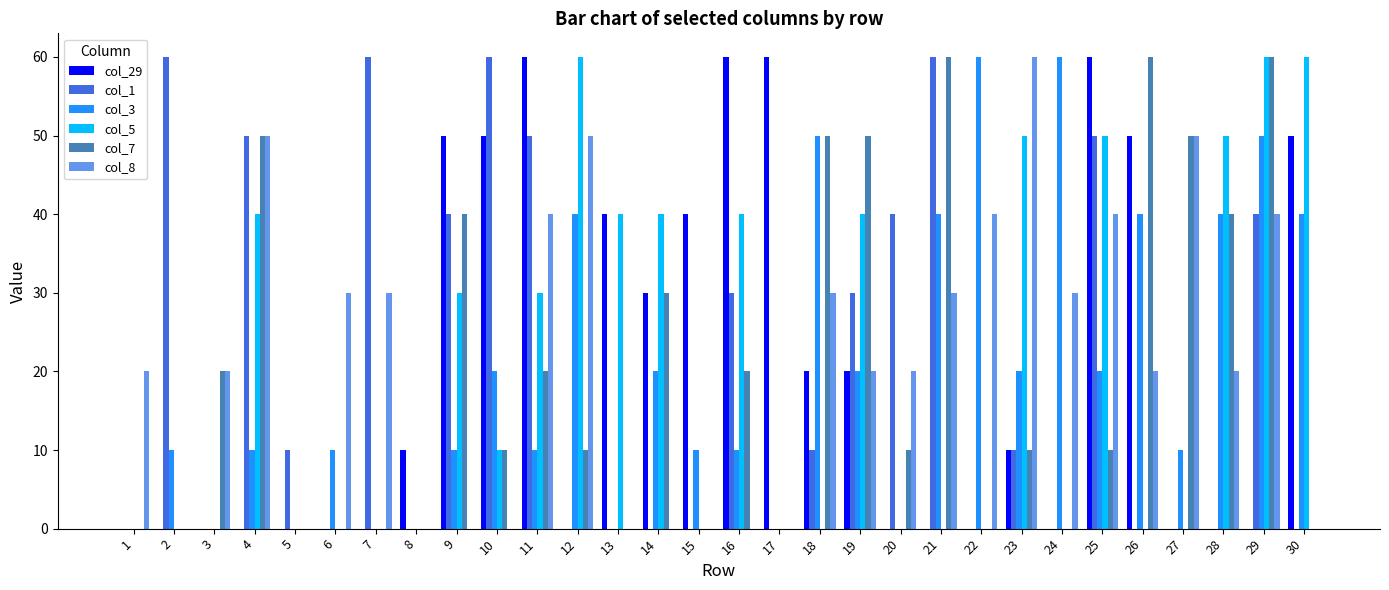

What is the sum of all col_7 values?

600